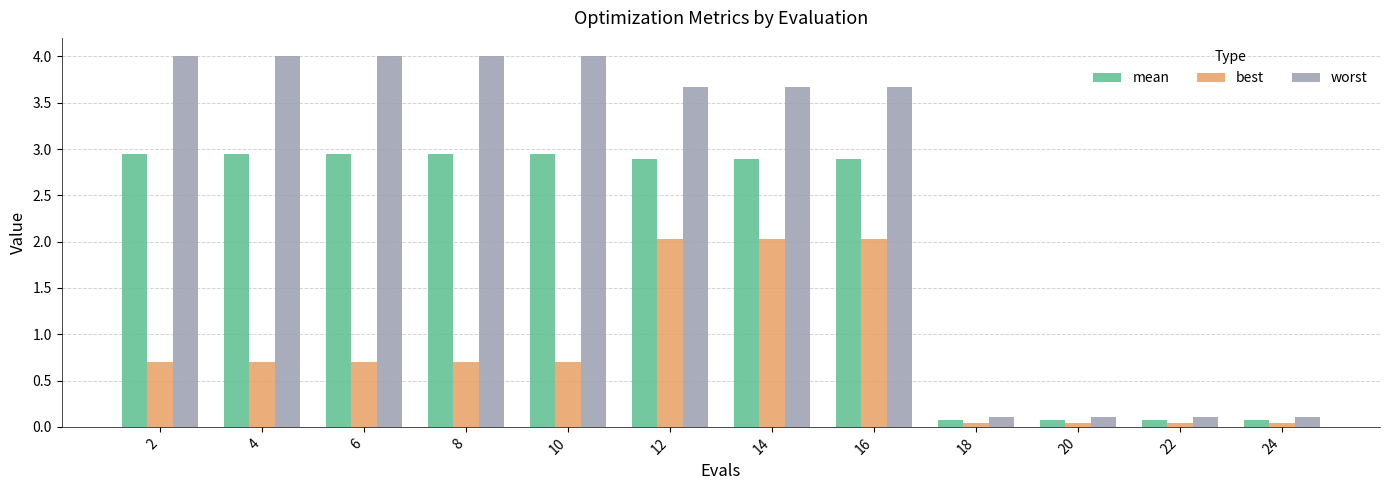

Is it true that best equals 0.7 at 8?

True